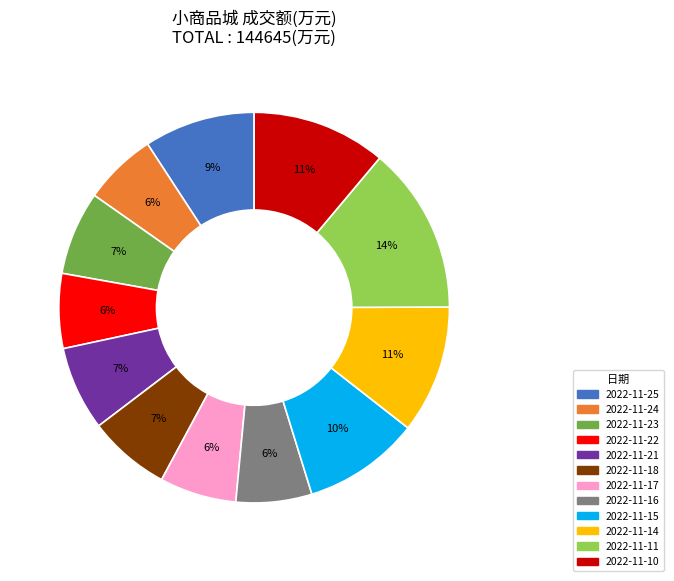

Which category has the biggest portion of the pie?

2022-11-11